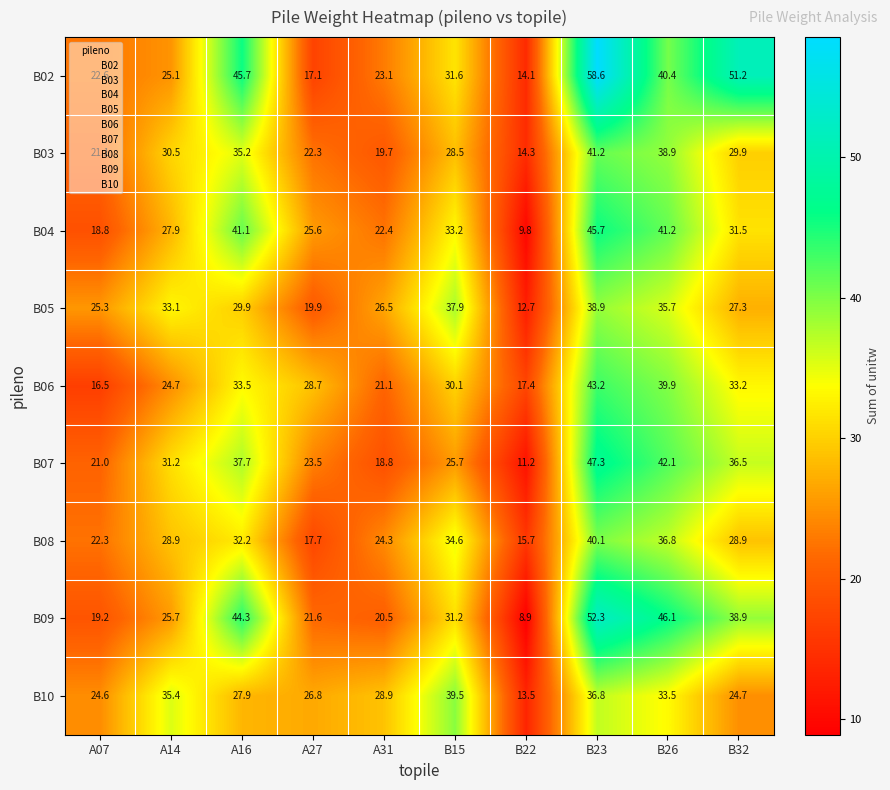

Count the number of categories in the chart.

10